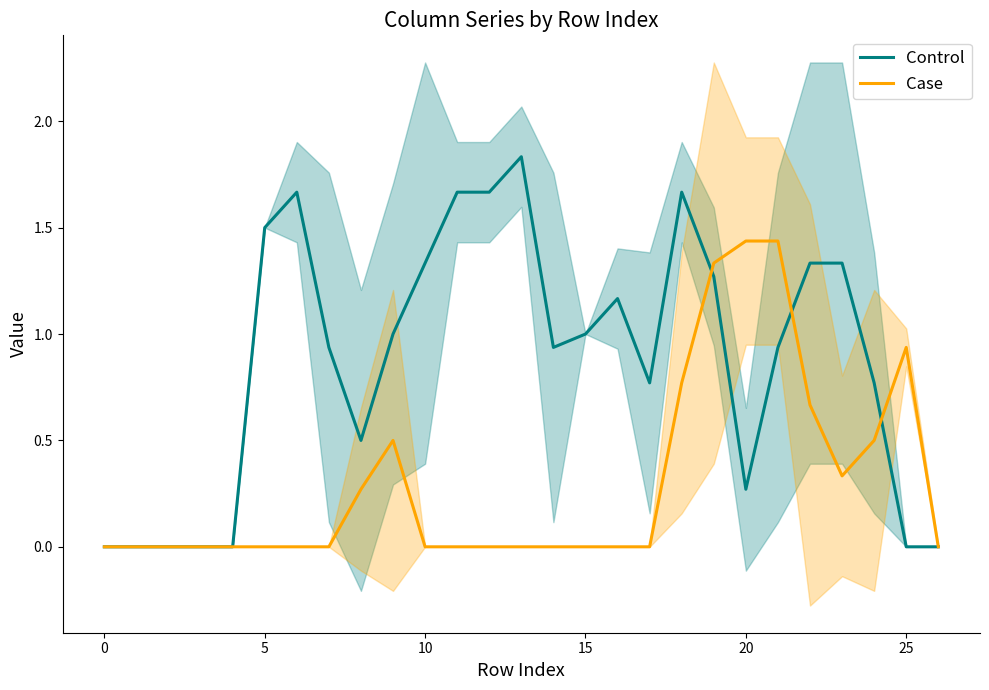

What is the spread (max minus min) of values at 23?

1.0